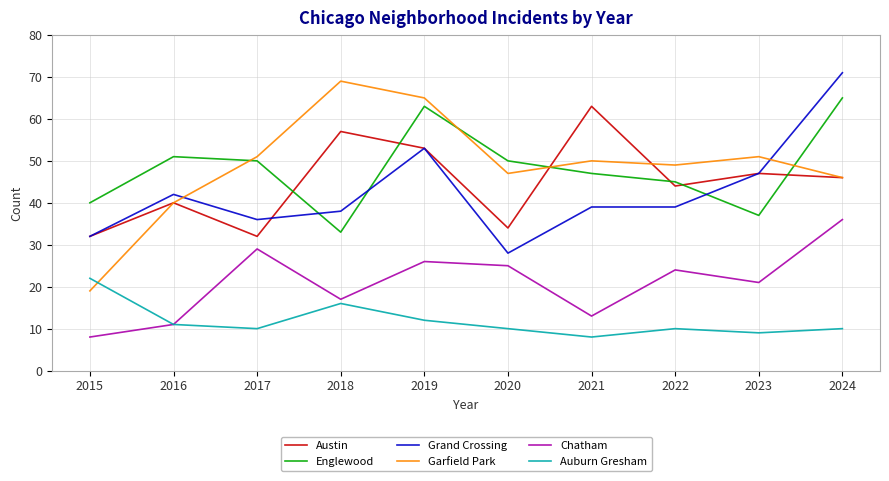

Is it true that Grand Crossing equals 39 at 2022?

True